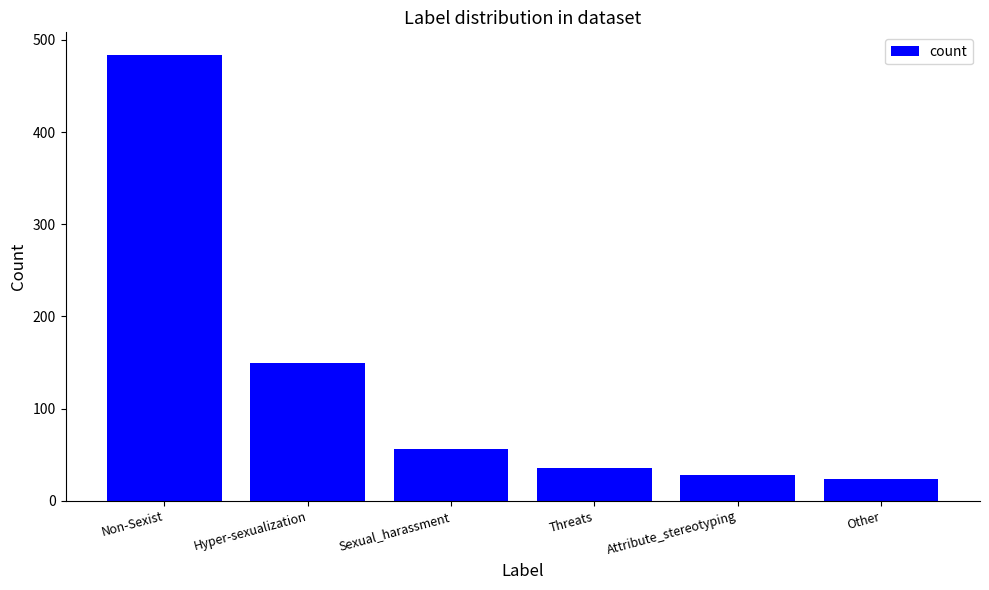

At which label is the value closest to 254?

Hyper-sexualization